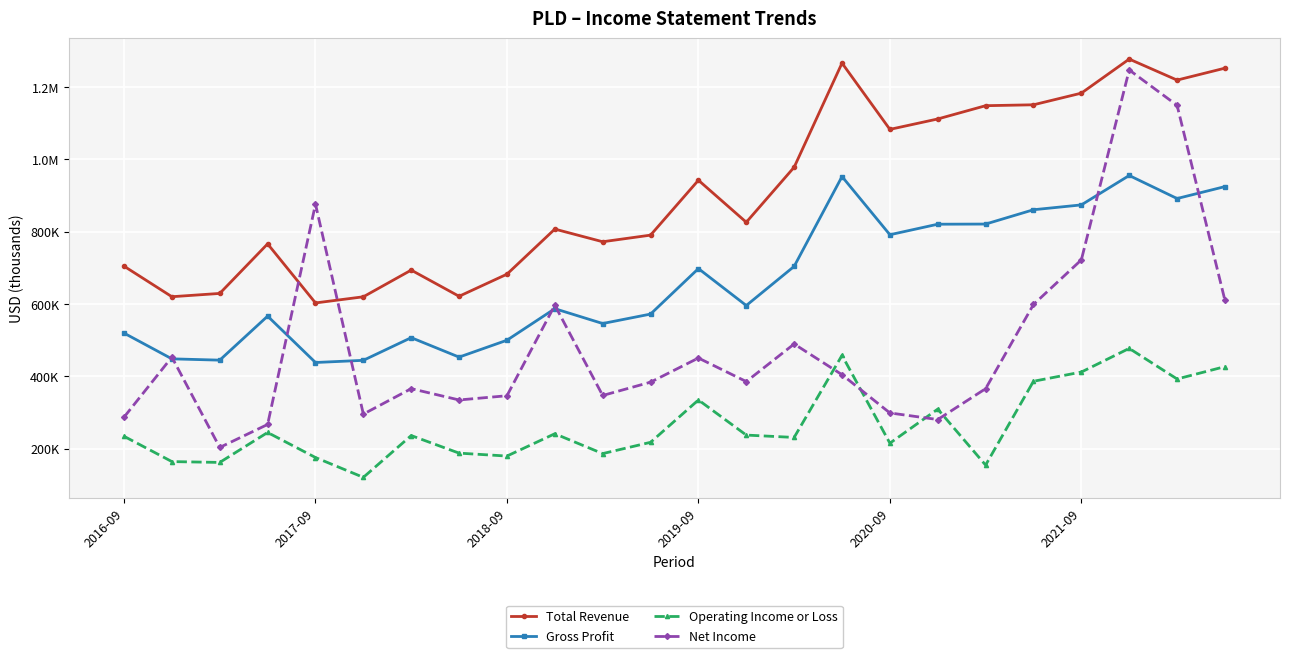

What is the difference between the maximum and minimum values in the Gross Profit series?

517100